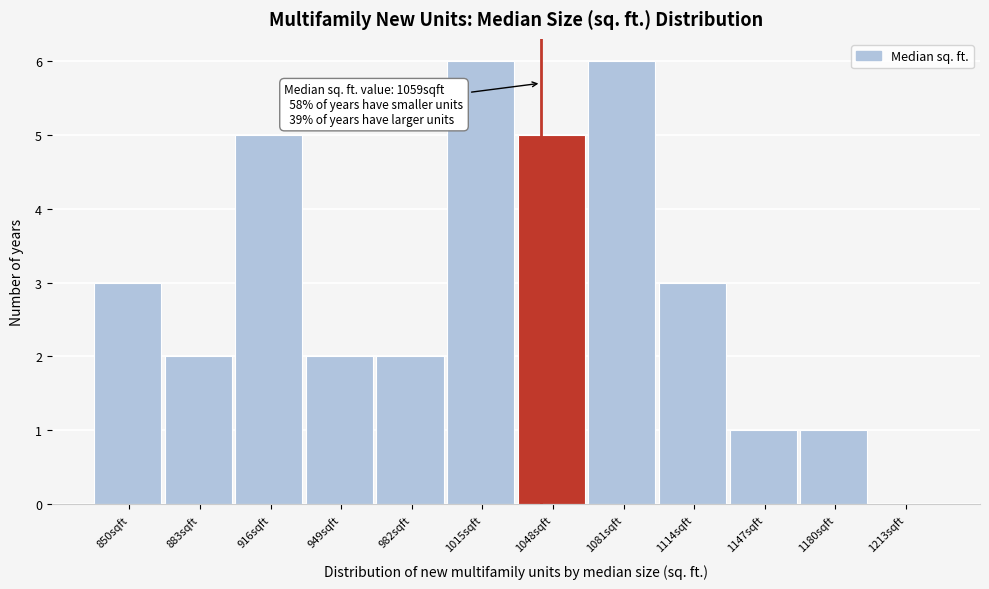

Reading right to left, list all the values displayed in this chart.

1213sqft=0	1180sqft=1	1147sqft=1	1114sqft=3	1081sqft=6	1048sqft=5	1015sqft=6	982sqft=2	949sqft=2	916sqft=5	883sqft=2	850sqft=3